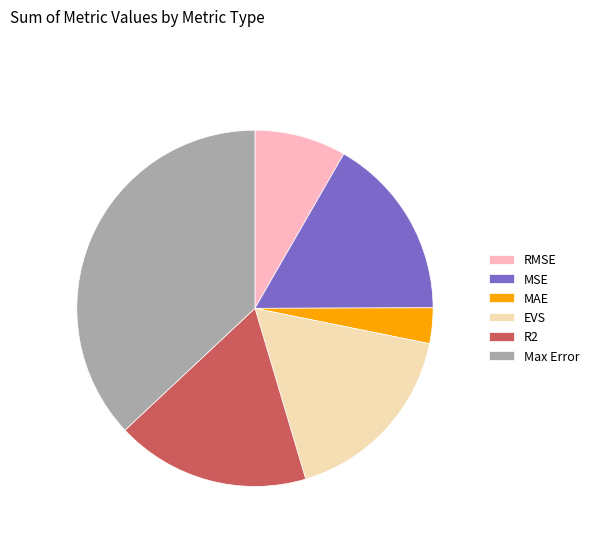

Do RMSE and MSE together represent more than half of the pie?

No